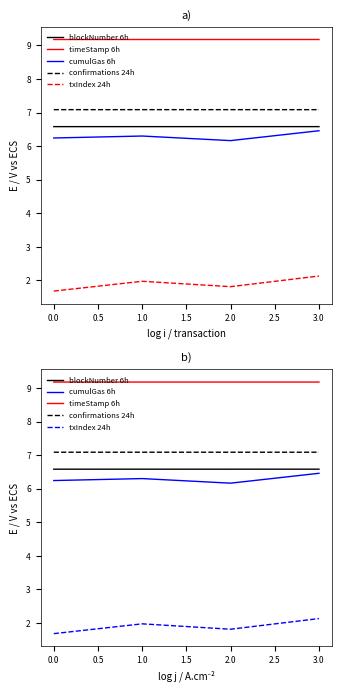

Which series has the largest total across all categories?

timeStamp 6h